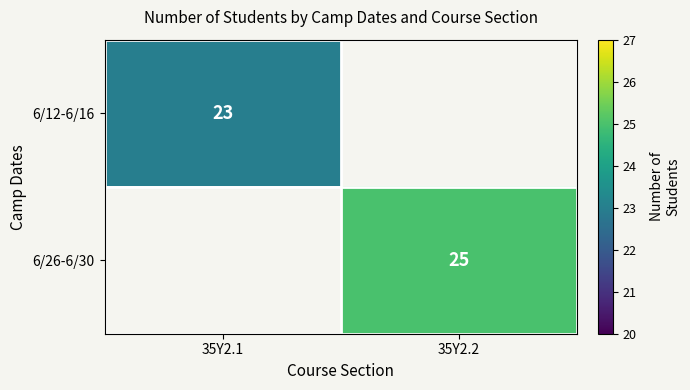

Is the value of 6/12-6/16 at 35Y2.1 greater than the value of 6/26-6/30 at 35Y2.2?

No